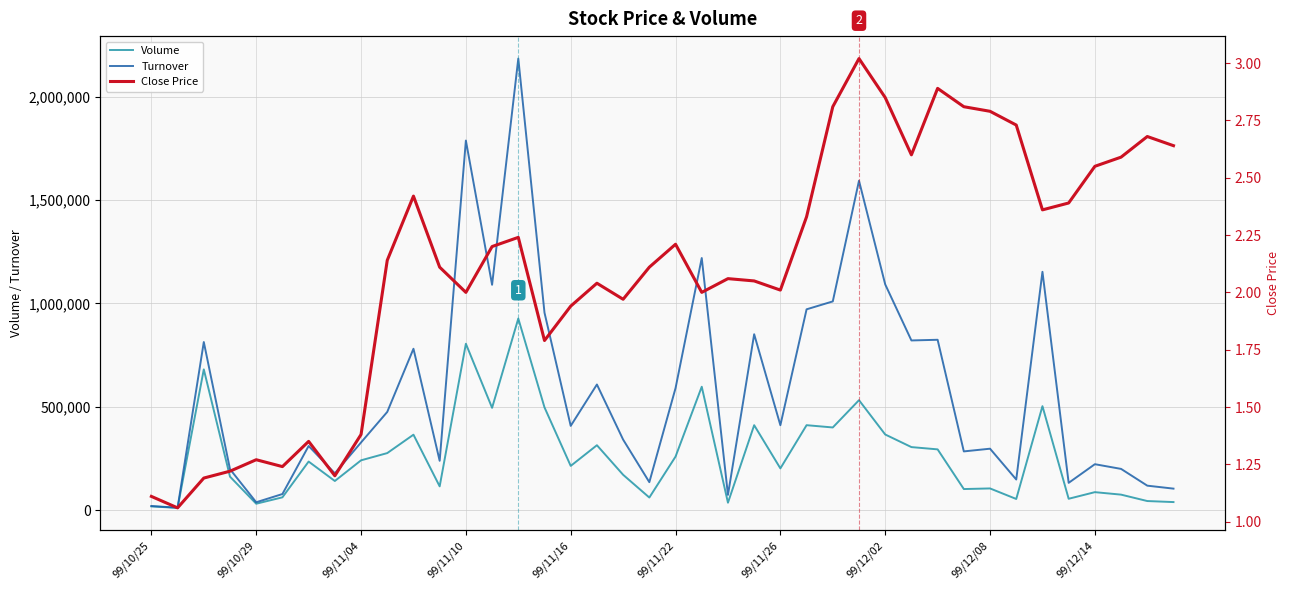

What is the maximum value for Turnover?

2184750